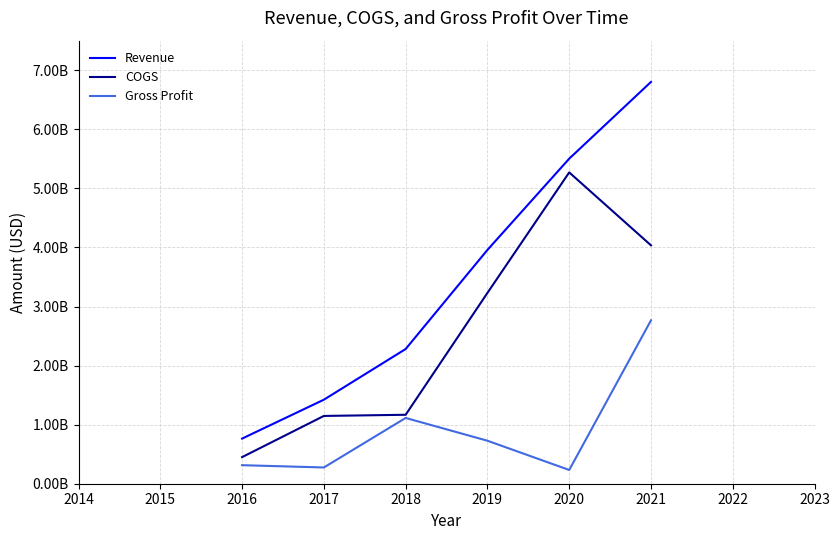

True or false: Revenue and COGS intersect in this chart.

False